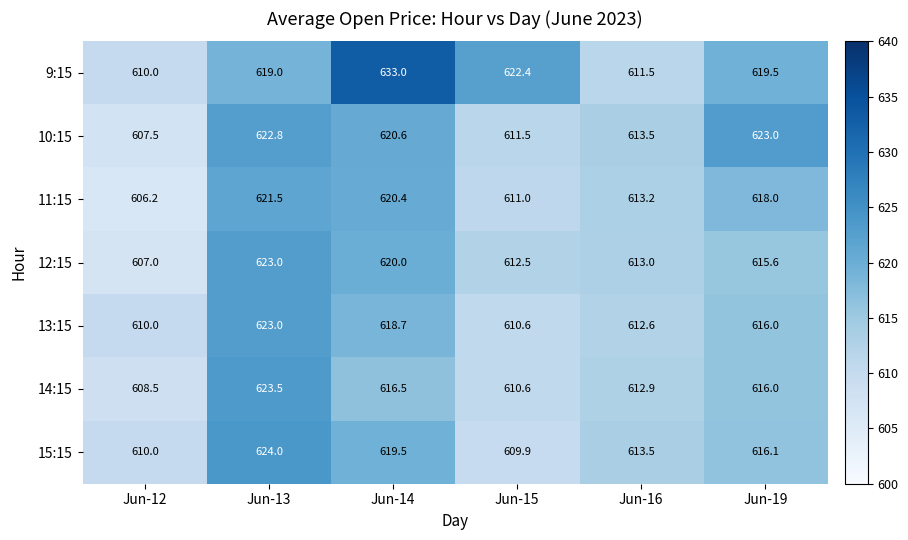

What is the spread (max minus min) of values at Jun-12?

3.8